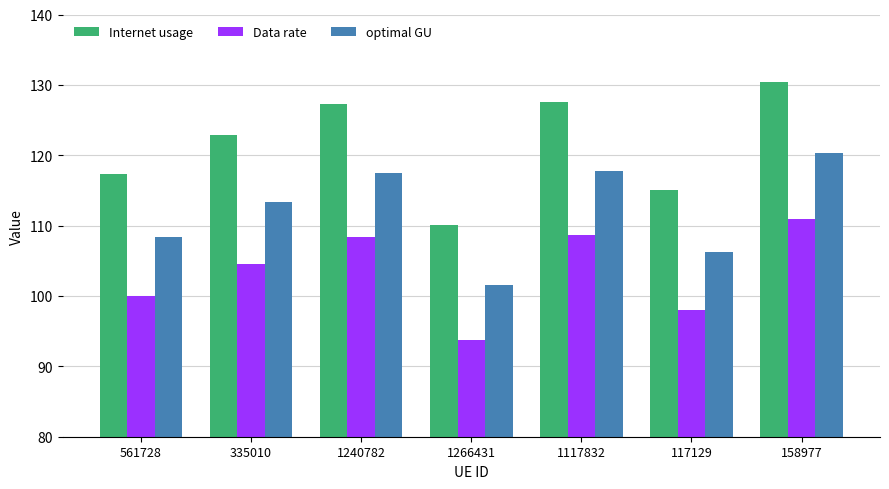

What is the smallest value displayed?

93.7